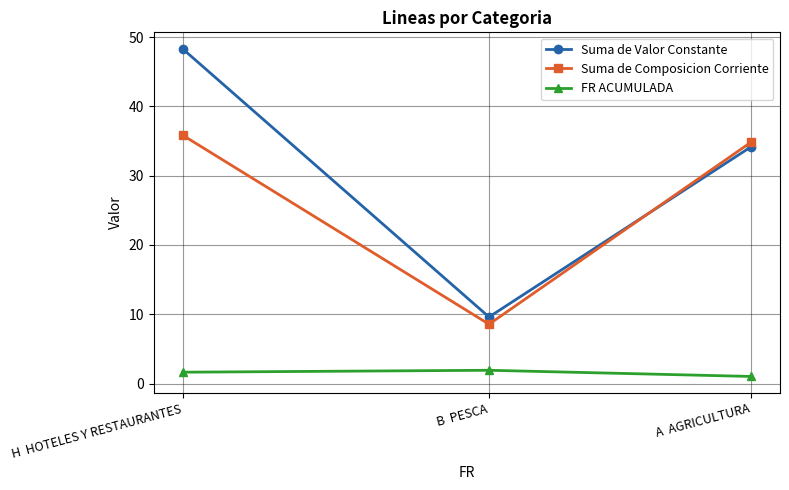

Rank the categories by Suma de Valor Constante value from highest to lowest.

H  HOTELES Y RESTAURANTES, A  AGRICULTURA, B  PESCA